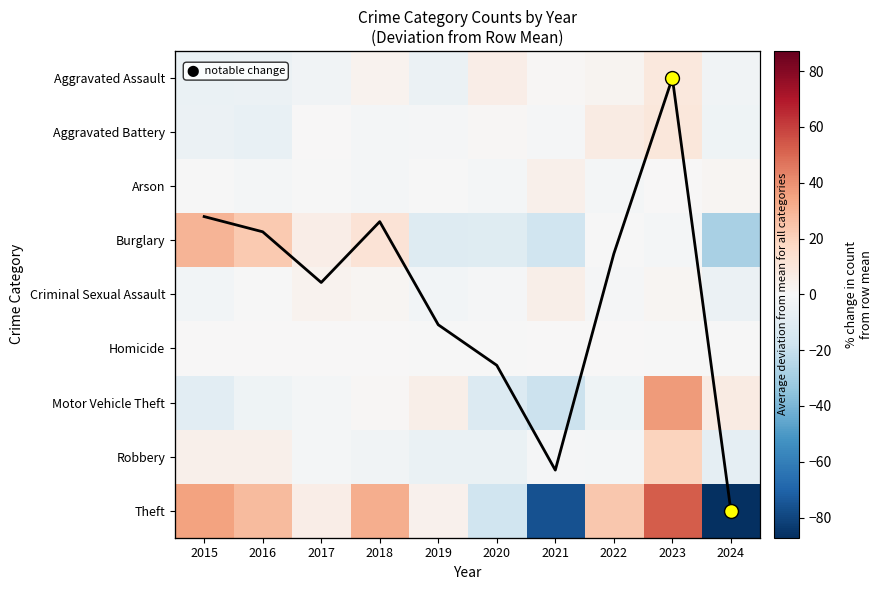

Which category has the highest value across all series?

2023